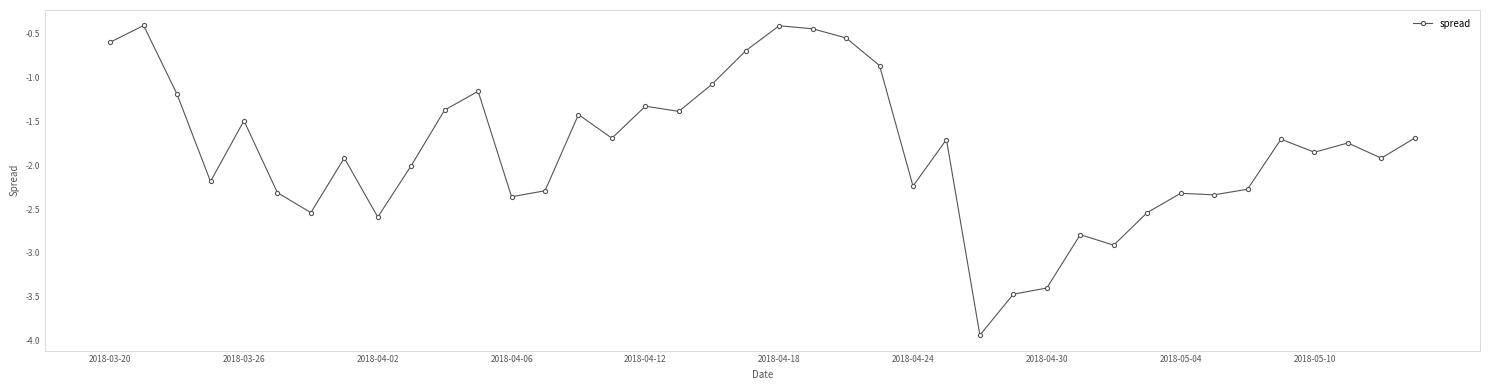

How many lines are shown in the chart?

1